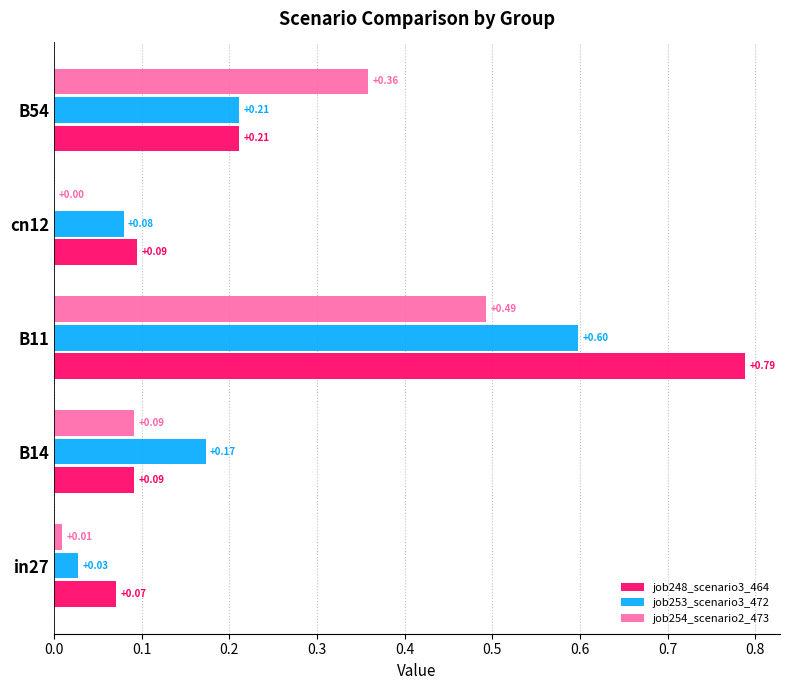

Which series has the largest total across all categories?

job248_scenario3_464